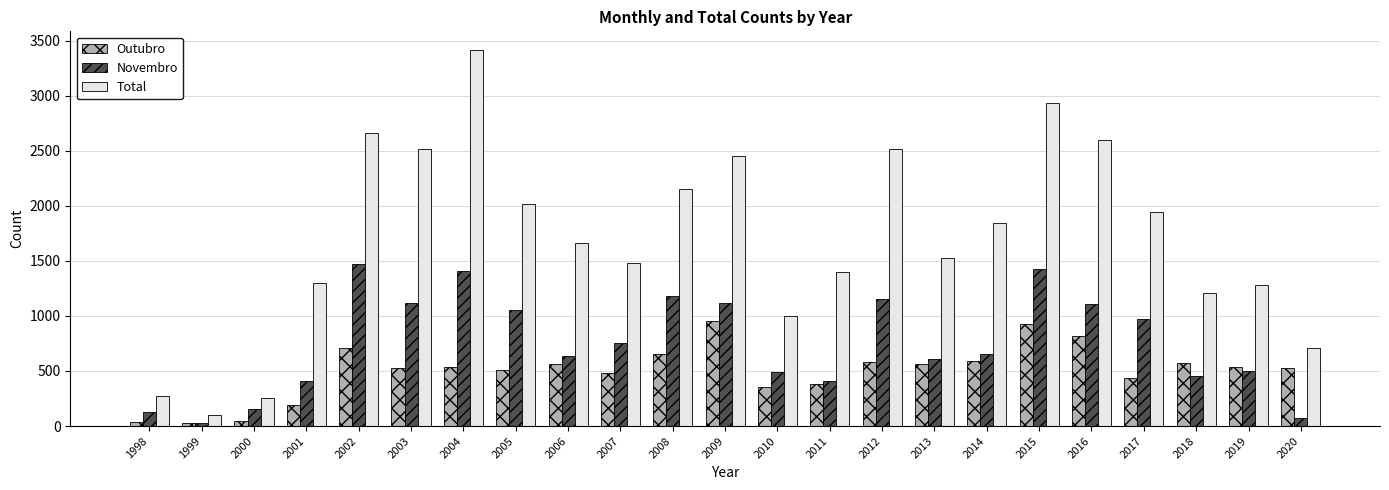

Is the value of Total at 1999 greater than the value of Outubro at 2020?

No